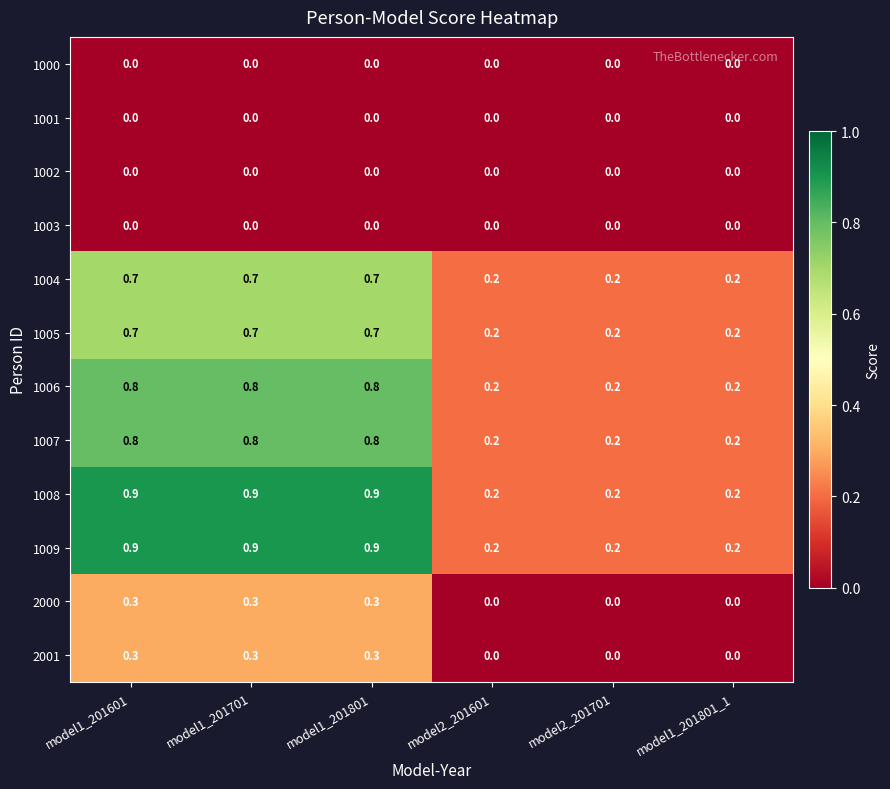

Is it true that 1006 equals 0.8 at model1_201601?

True